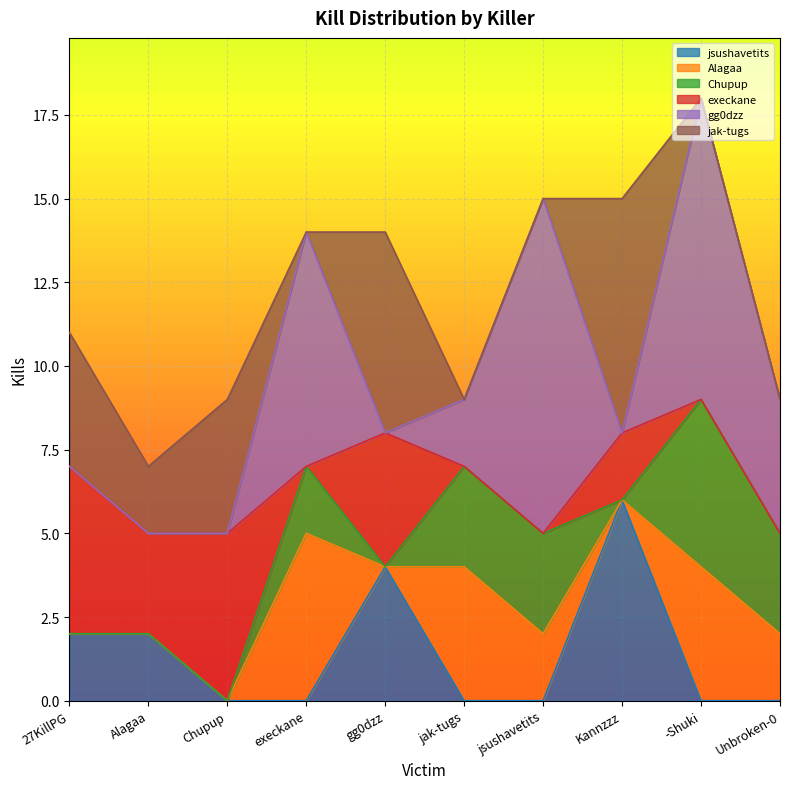

What is the difference between the second highest and second lowest values in the jak-tugs series?

6